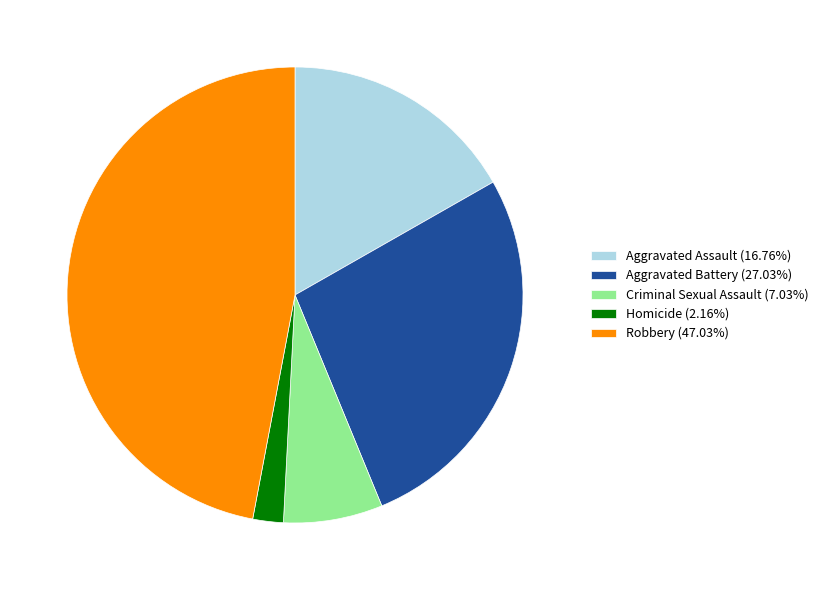

What is the largest slice in the pie chart?

Robbery